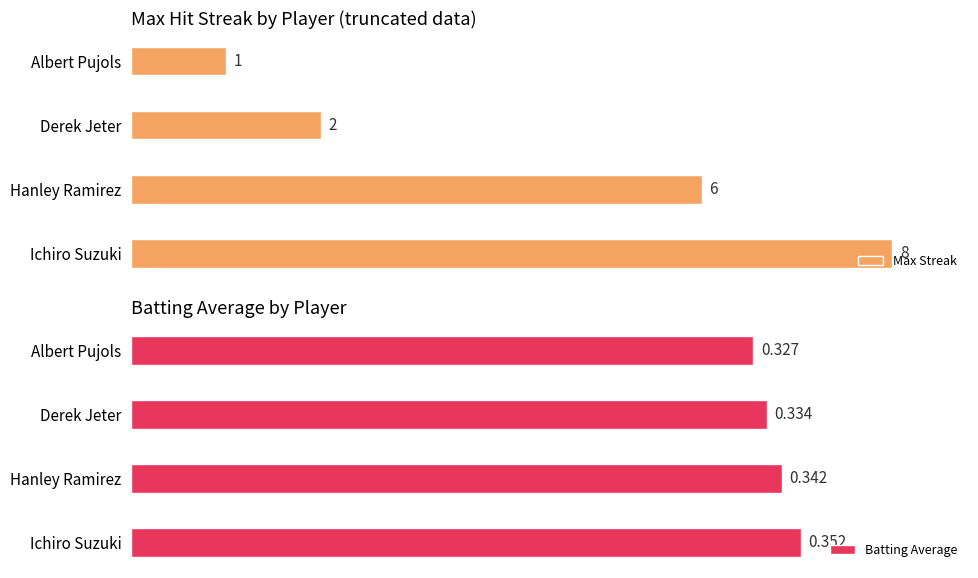

How many values in the Max Streak series exceed 75?

1